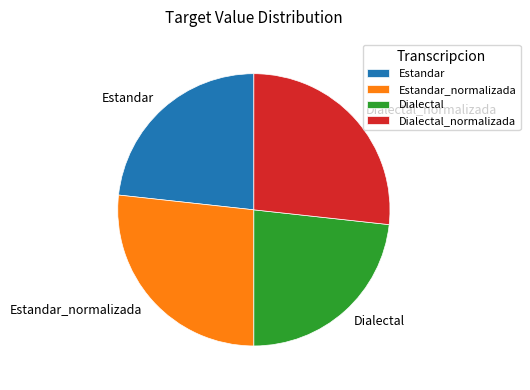

Does Dialectal represent more than half of the total?

No